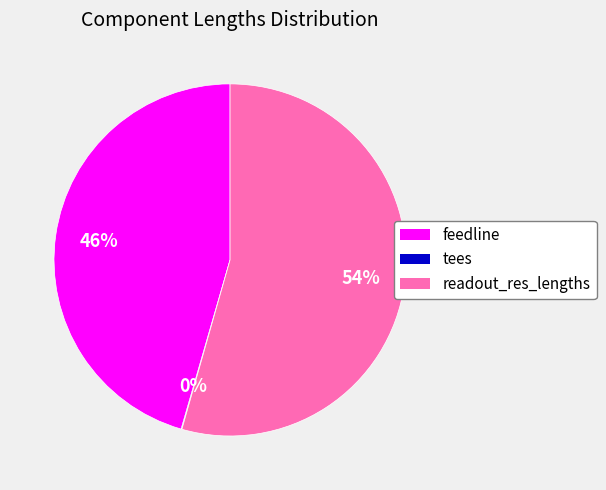

Is it true that feedline is 54% of the pie?

False